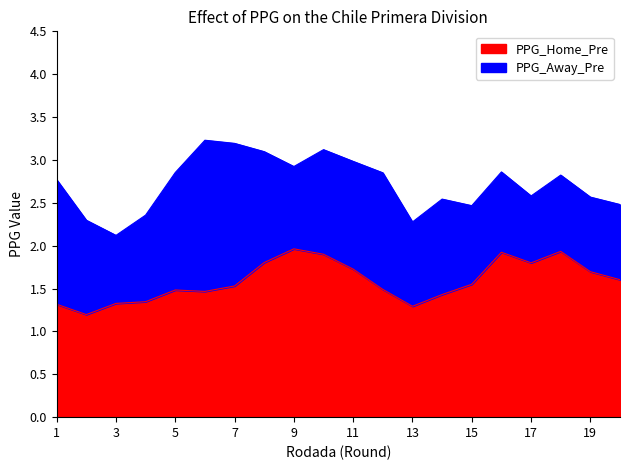

How many interior local peaks does the PPG_Away_Pre series have?

6